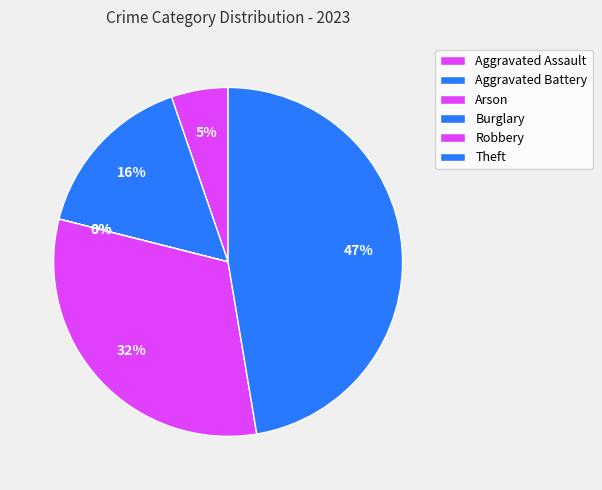

Is there a majority slice in this chart?

No